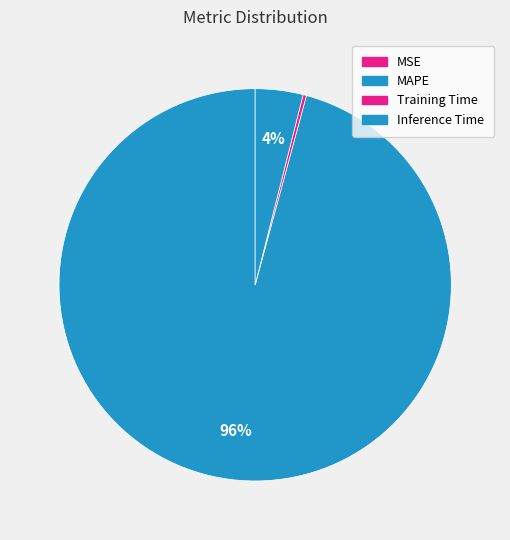

How many slices are in this pie chart?

4